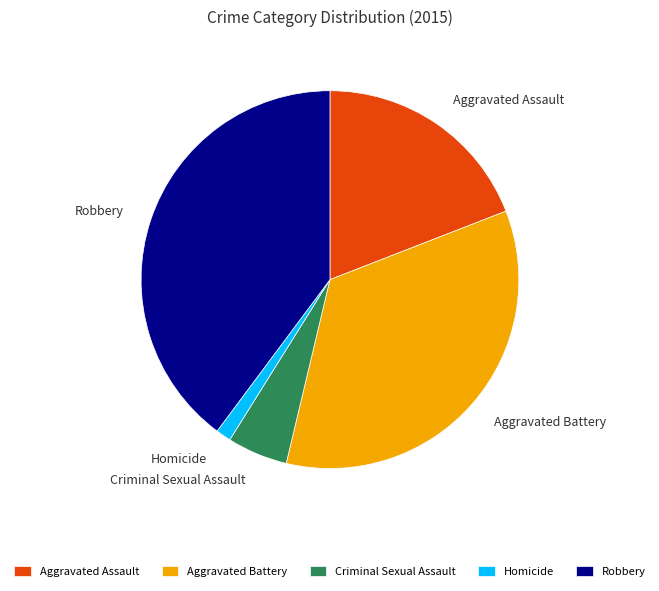

How many segments does this pie chart have?

5